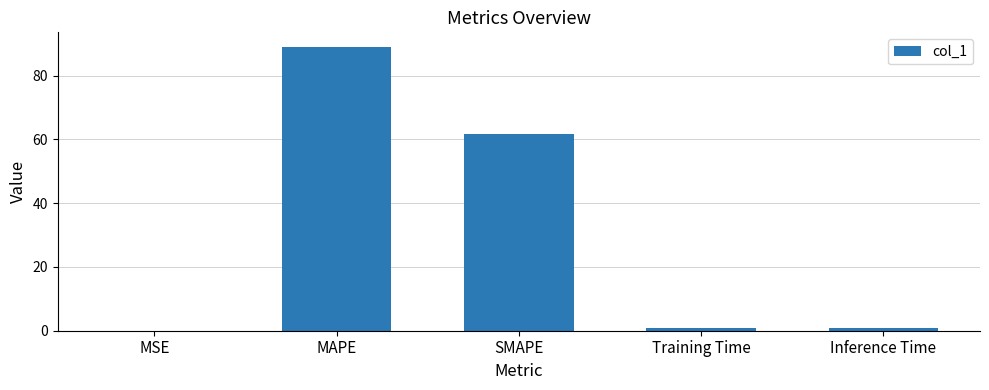

What is the sum of all values?

152.4